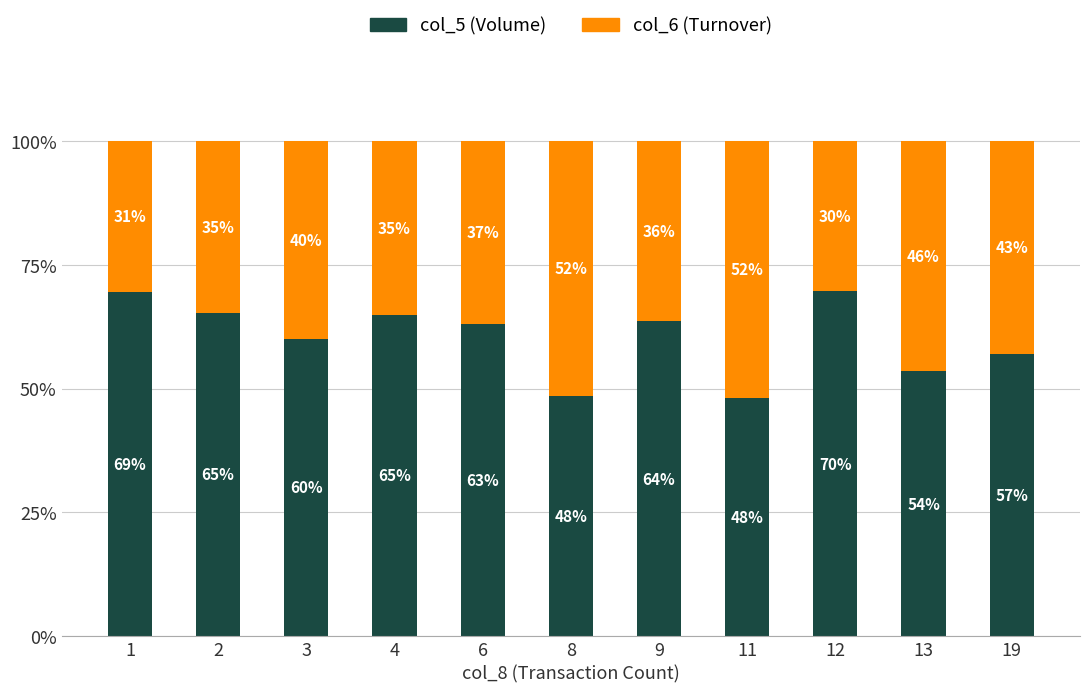

Are the bars grouped side by side (vs. stacked)?

No